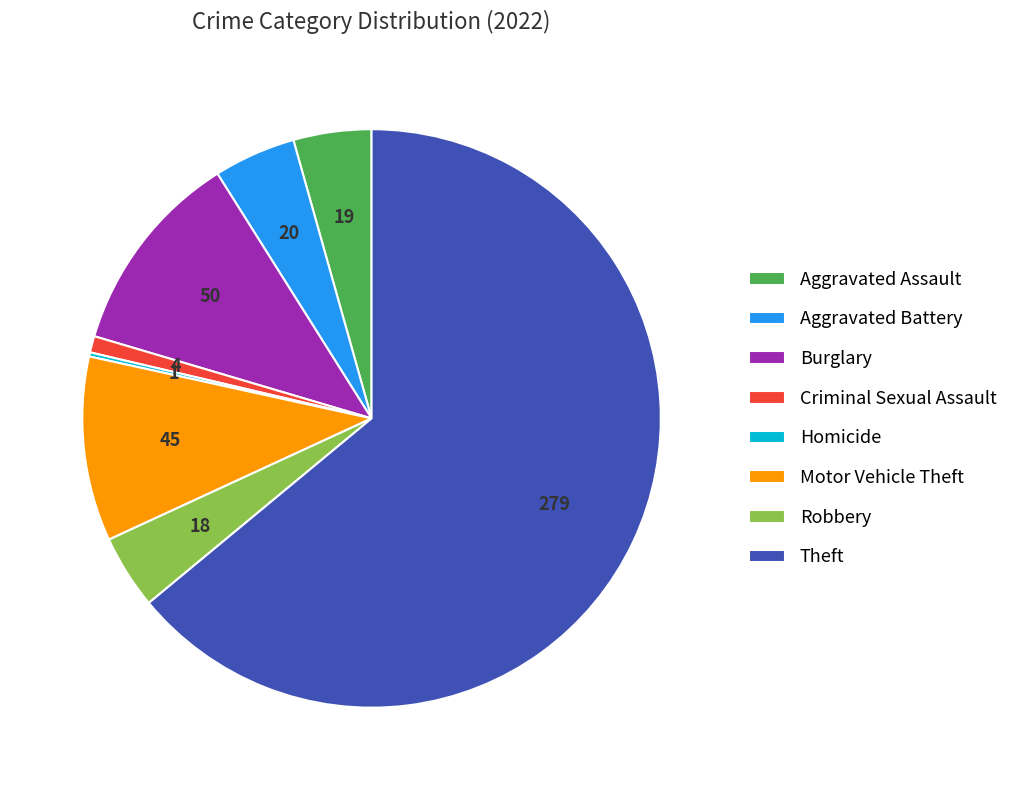

Which slice is the largest?

Theft